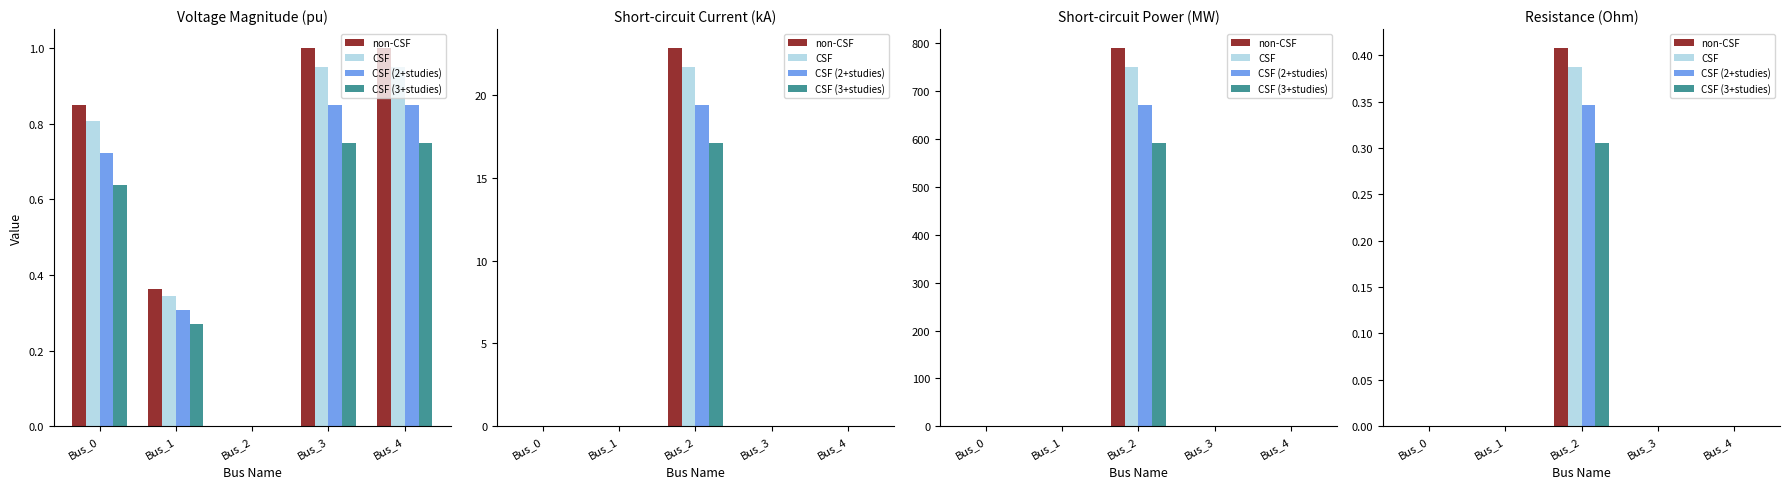

How many groups of bars are there?

5